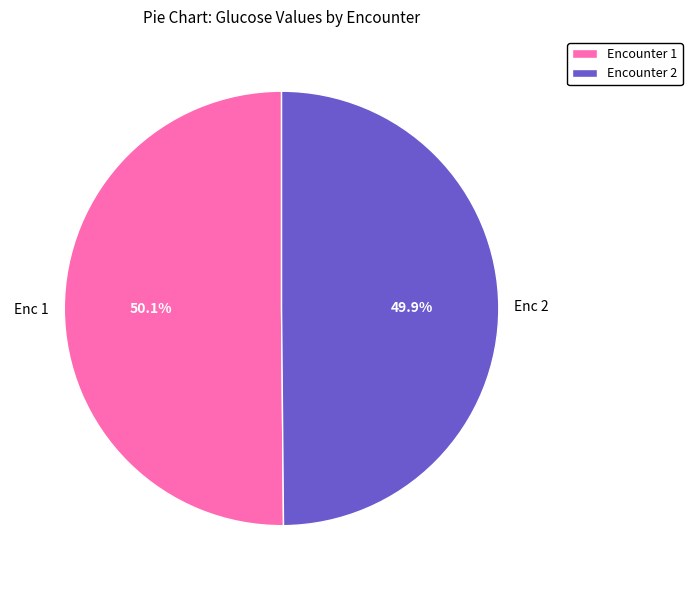

Do Encounter 1 and Encounter 2 together represent more than half of the pie?

Yes